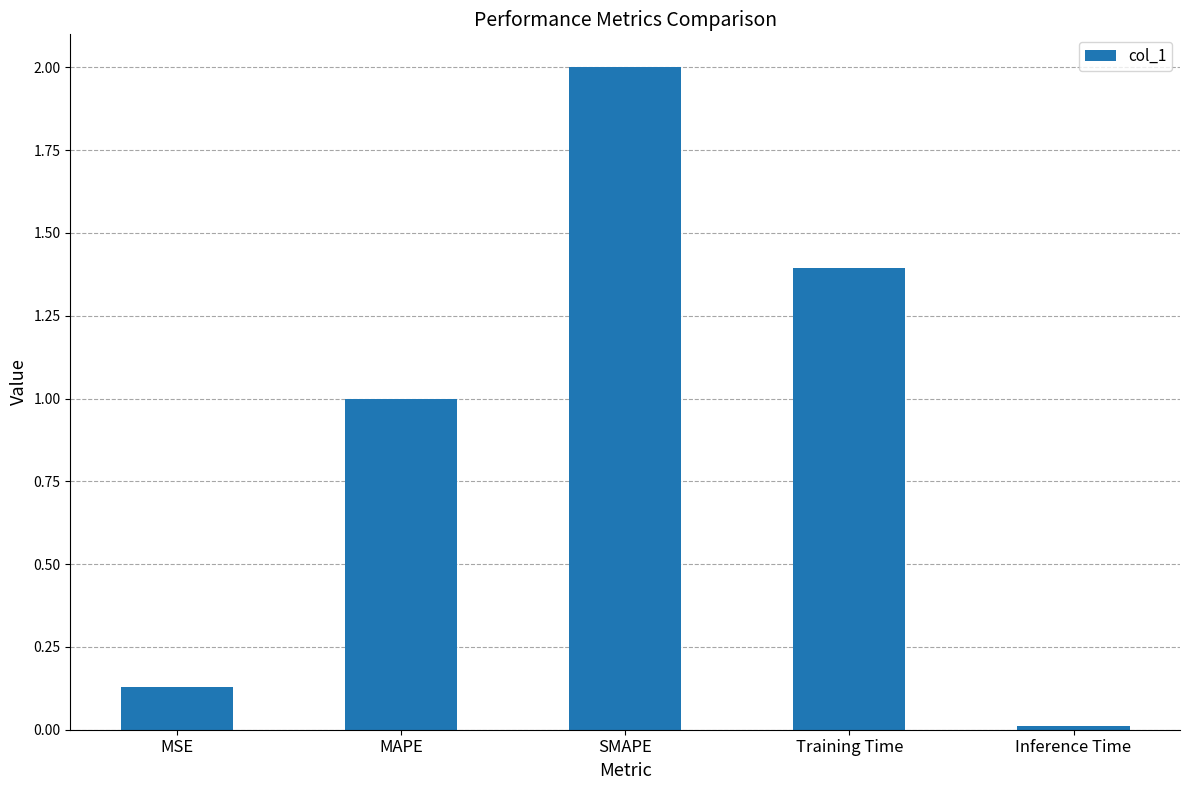

The value at MAPE is 1.0. True or false?

True